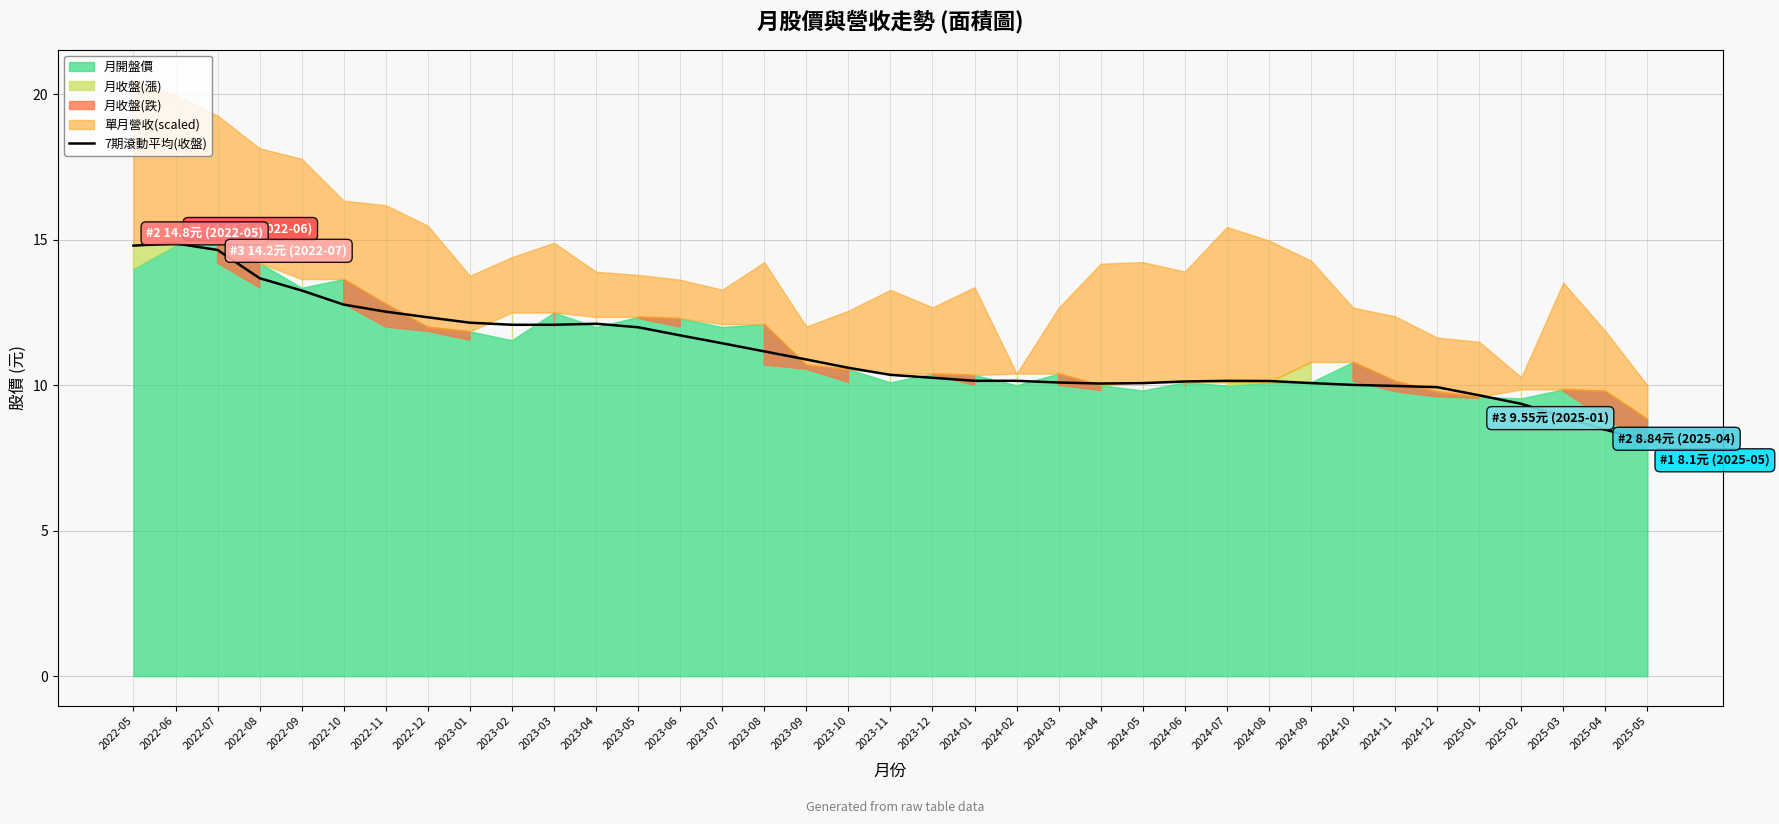

What is the value of the 28th point from the left?

10.1